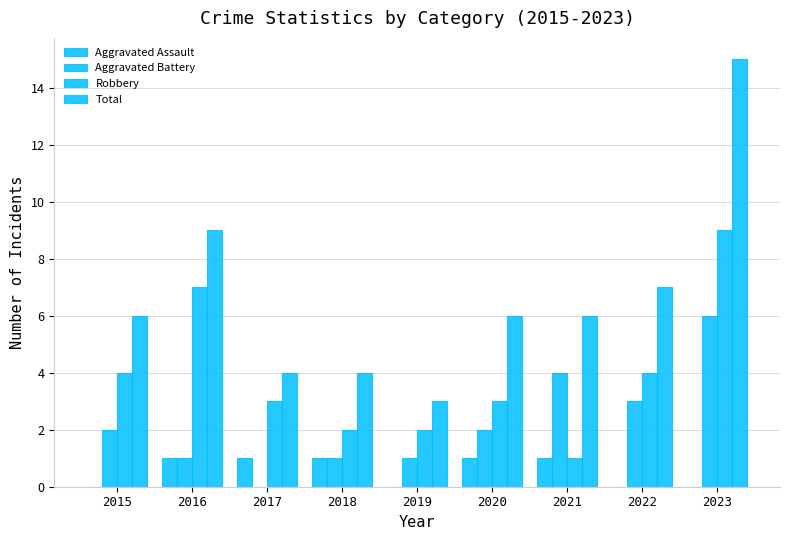

What is the value of the Total bar at the 3rd from the left?

4